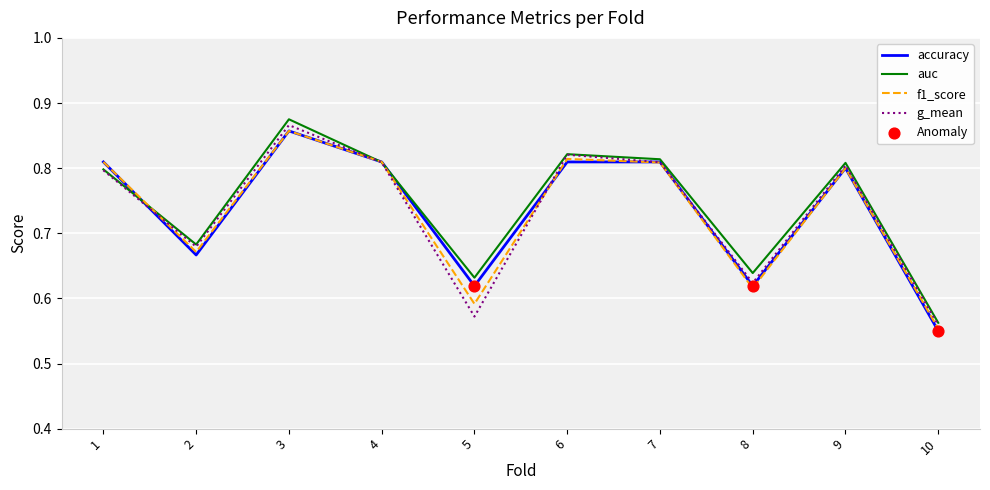

True or false: f1_score has a value of 1.2 at 4.

False